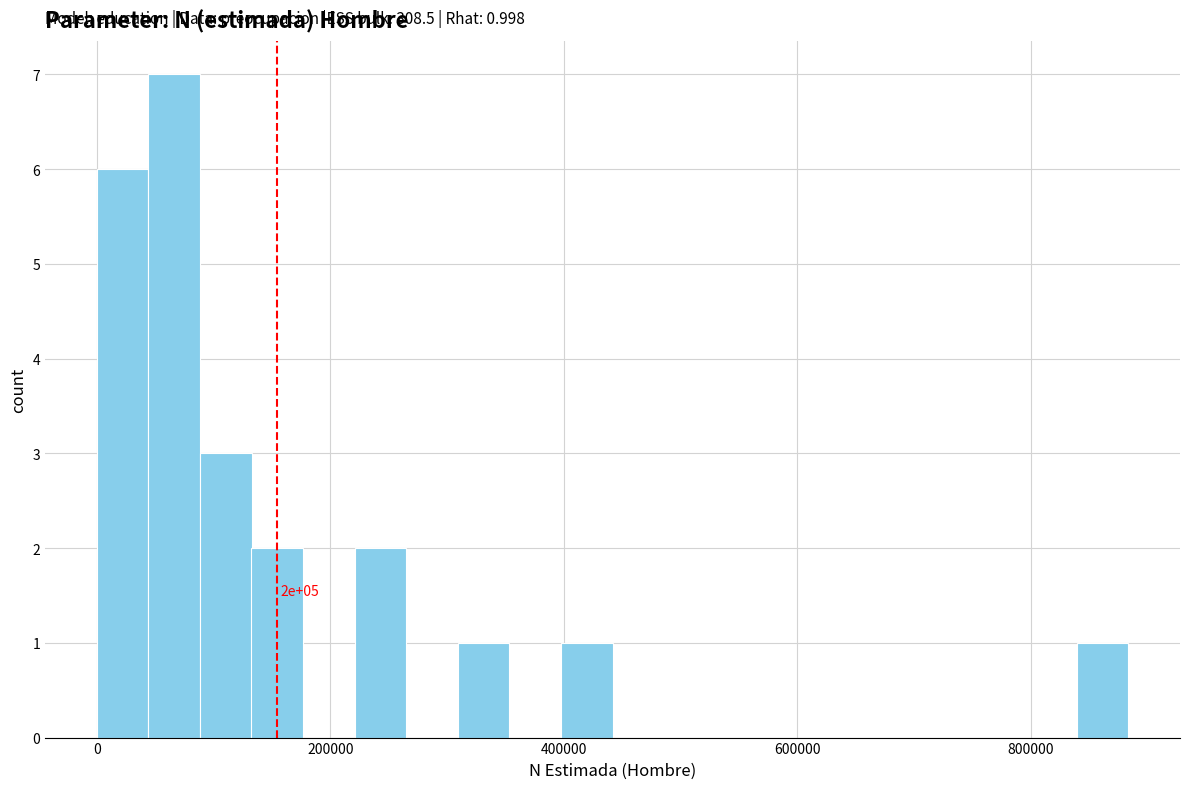

Read against the x-axis, roughly where is the centre of the tallest bar?

60000